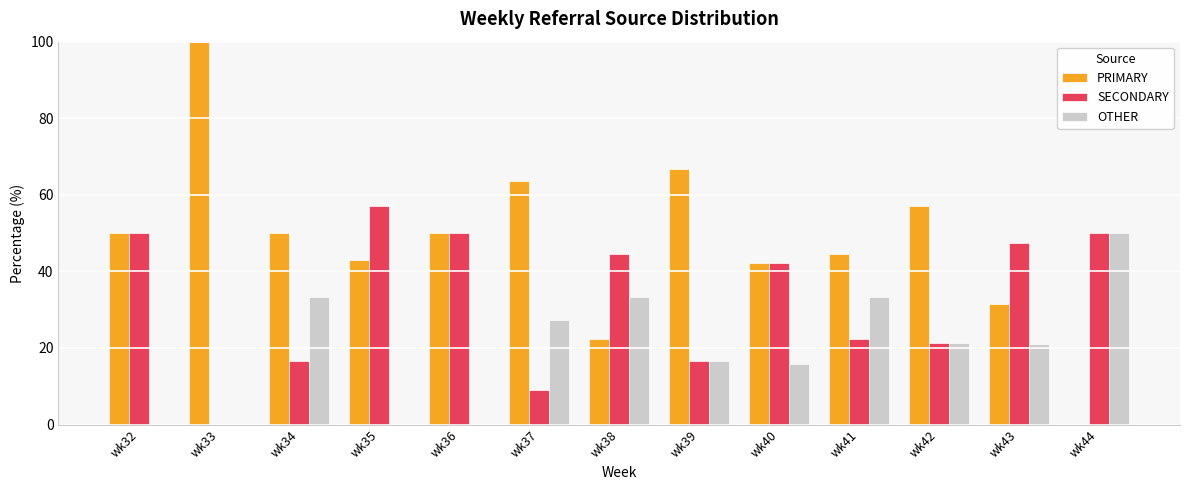

Which series has the largest total across all categories?

PRIMARY